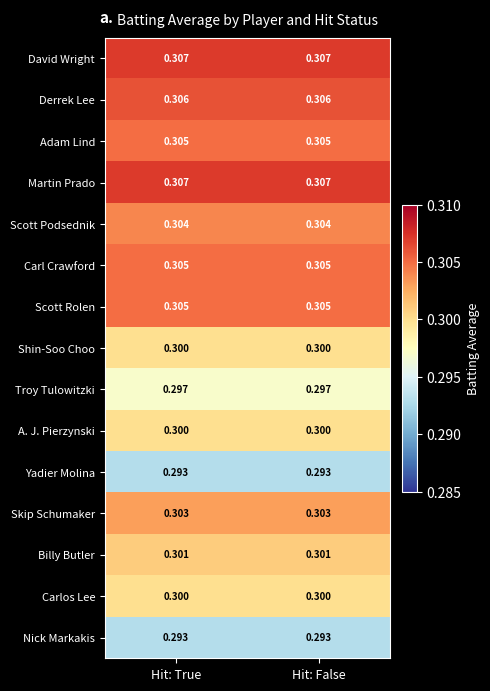

How many distinct data groups are displayed?

15